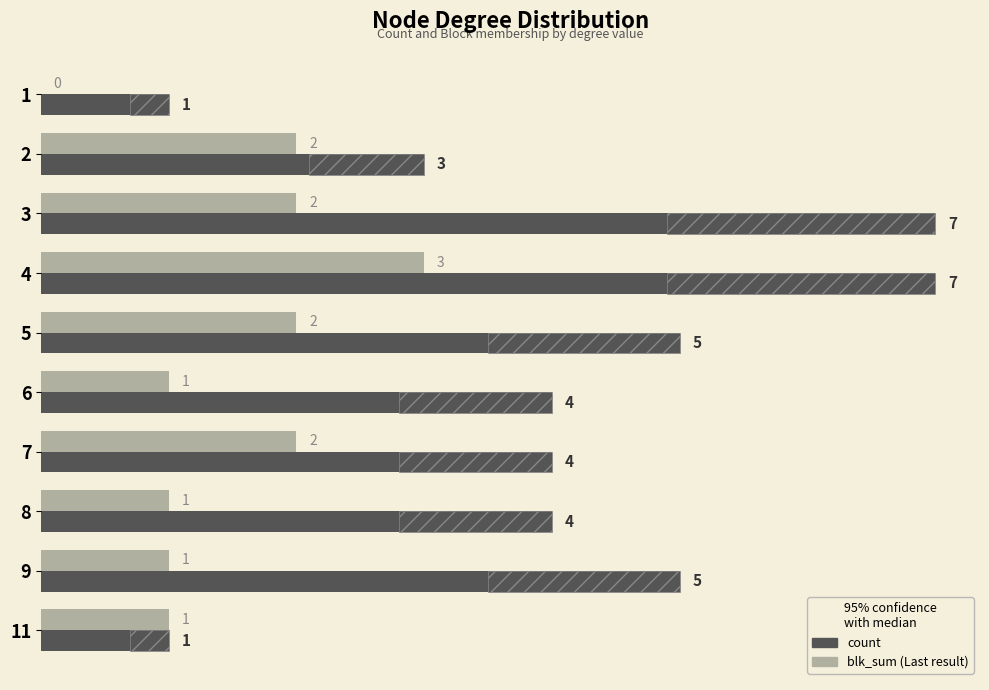

How many bars are there in total?

20